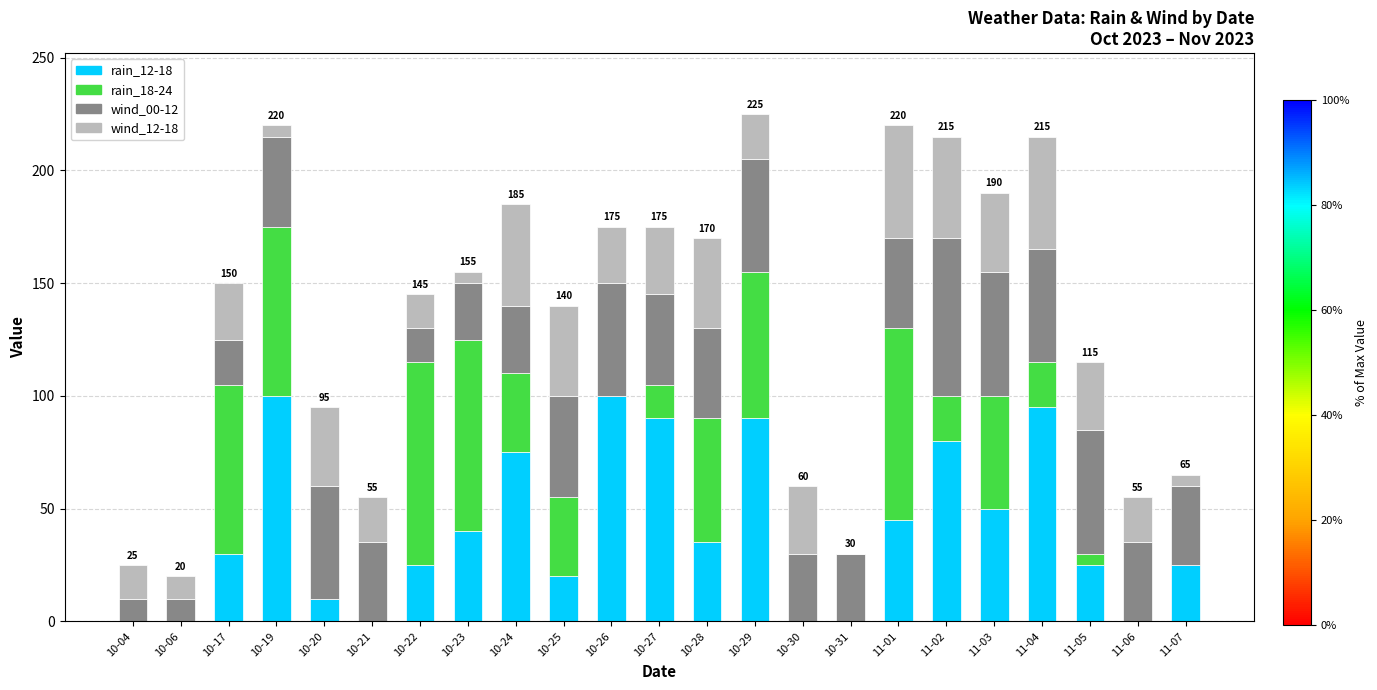

At 10-30, list the series in order from largest to smallest.

wind_00-12, wind_12-18, rain_12-18, rain_18-24